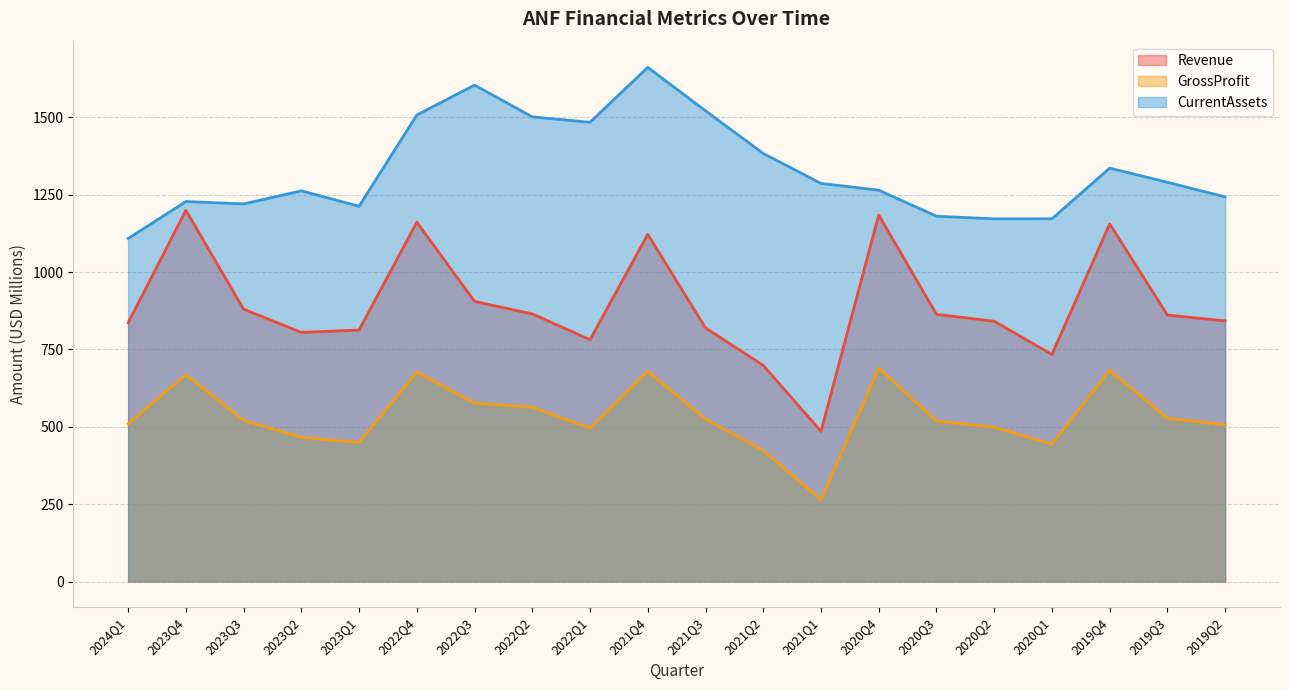

What position from the left is 2023Q4?

2